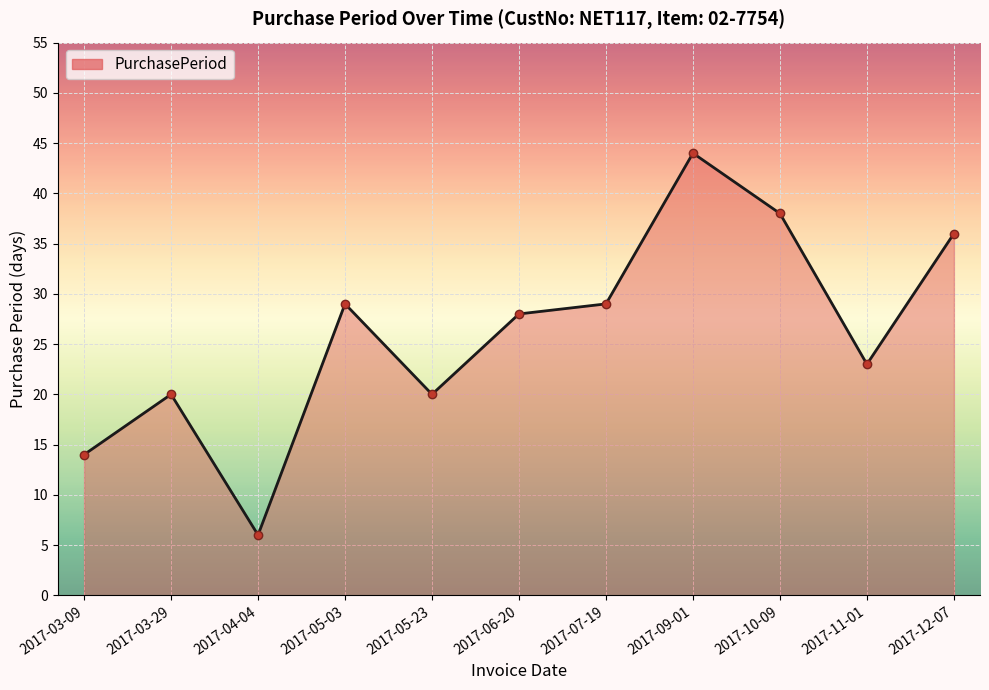

What is the approximate value at 2017-09-01?

44